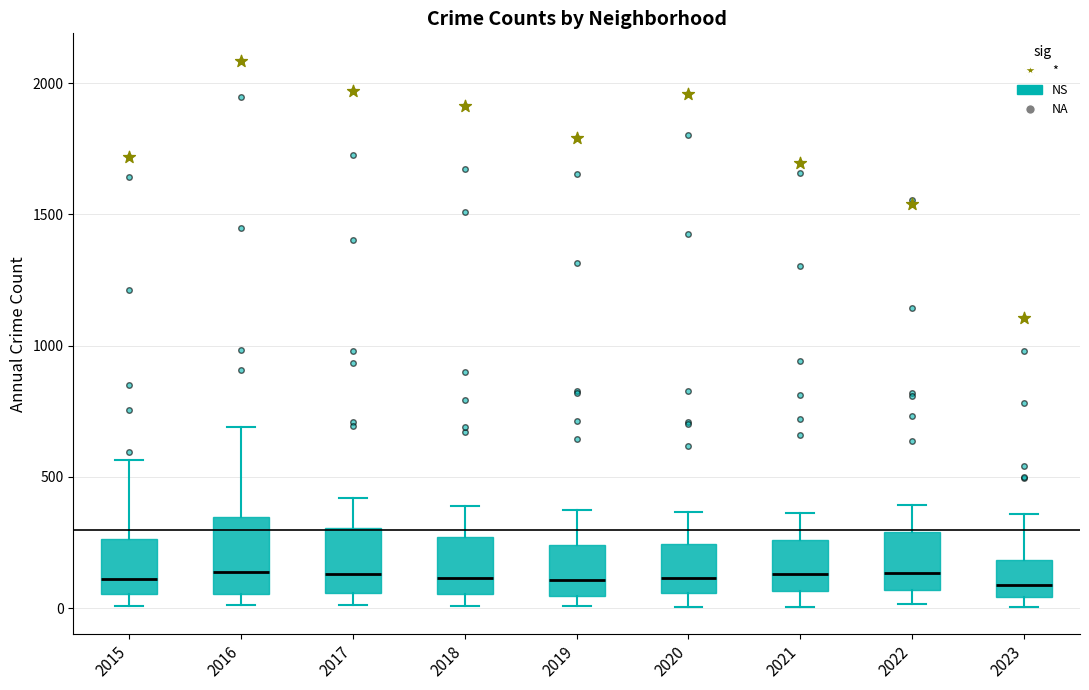

Where does the median line of the box at x = 2020 sit on the y-axis? The values are not printed on the chart, so give them approximately, as read against the axis.

100